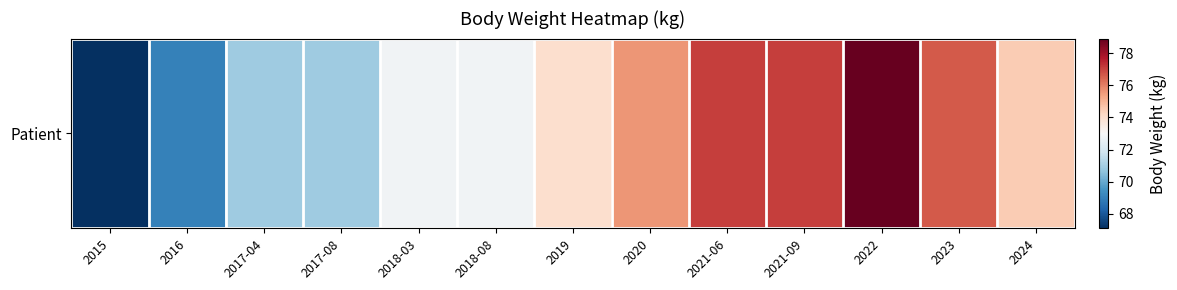

What is the difference between the values at 2017-04 and 2019?

3.1